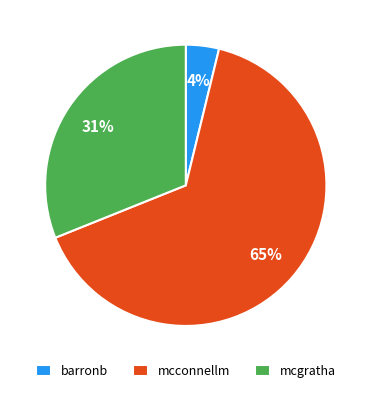

What is the smallest slice in the pie chart?

barronb